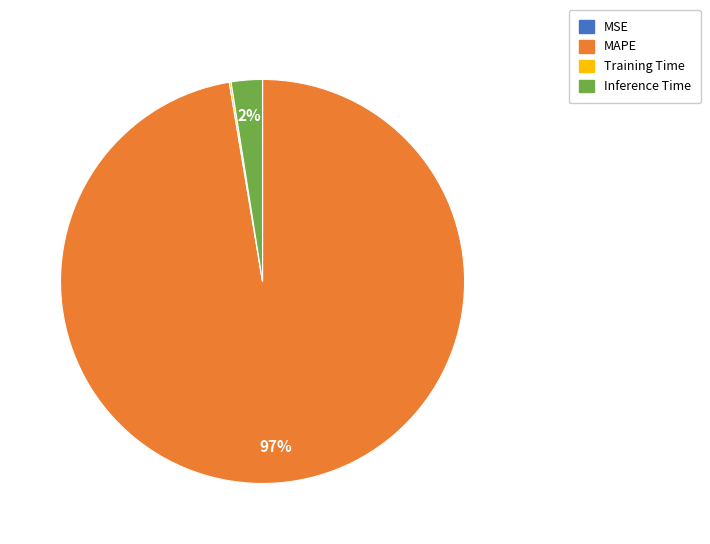

What is the majority slice?

MAPE